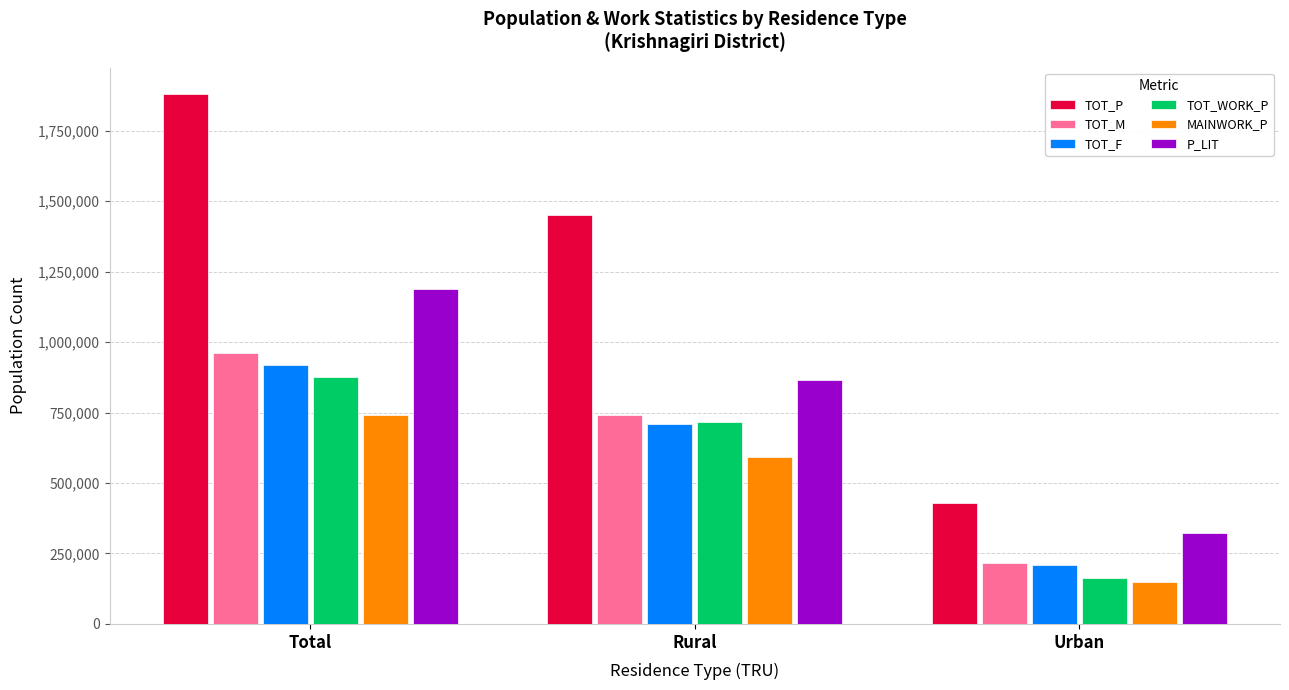

At which label does TOT_F first exceed 709002?

Total